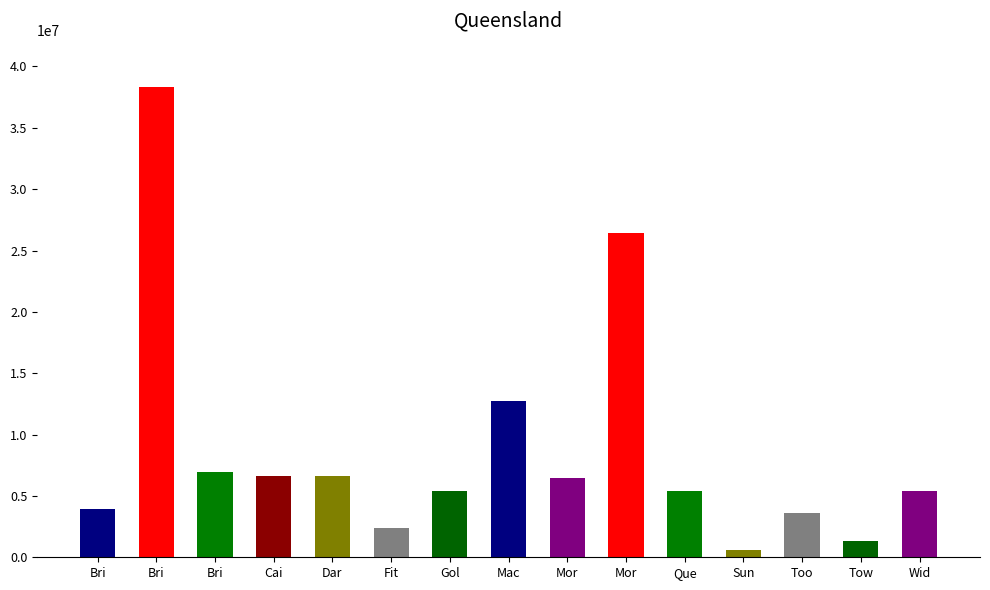

What is the smallest value displayed?

582658